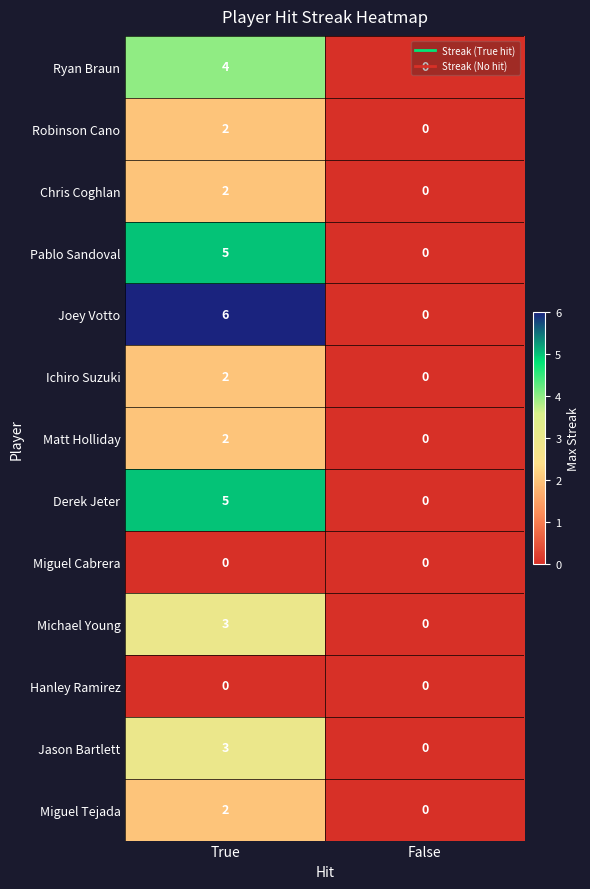

What is the total value across all series at True?

36